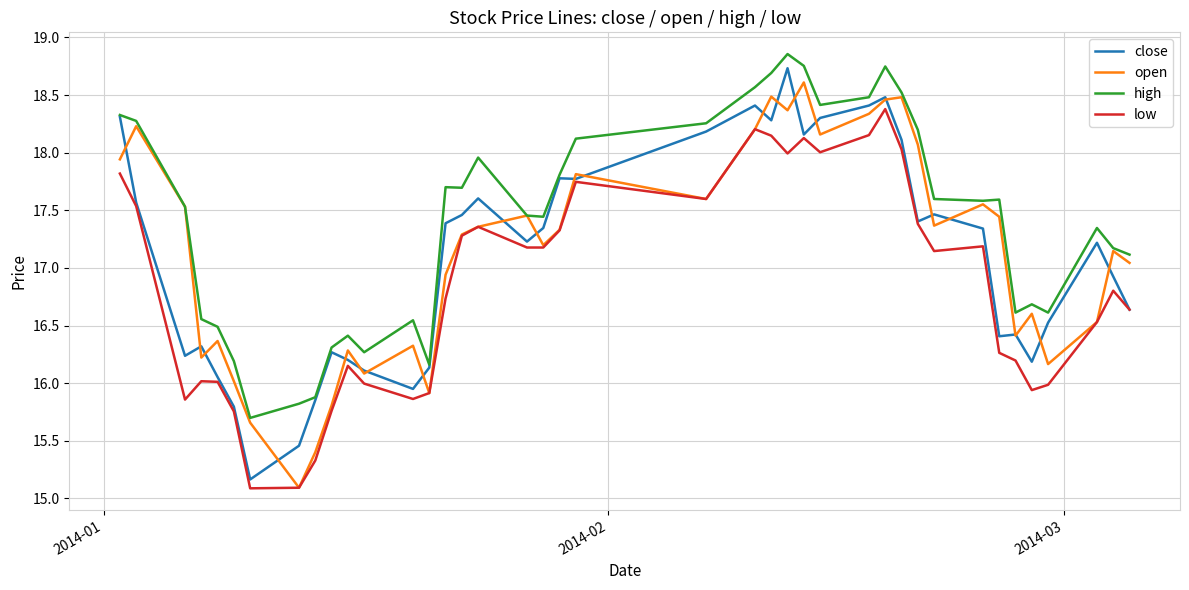

True or false: low and high intersect in this chart.

False